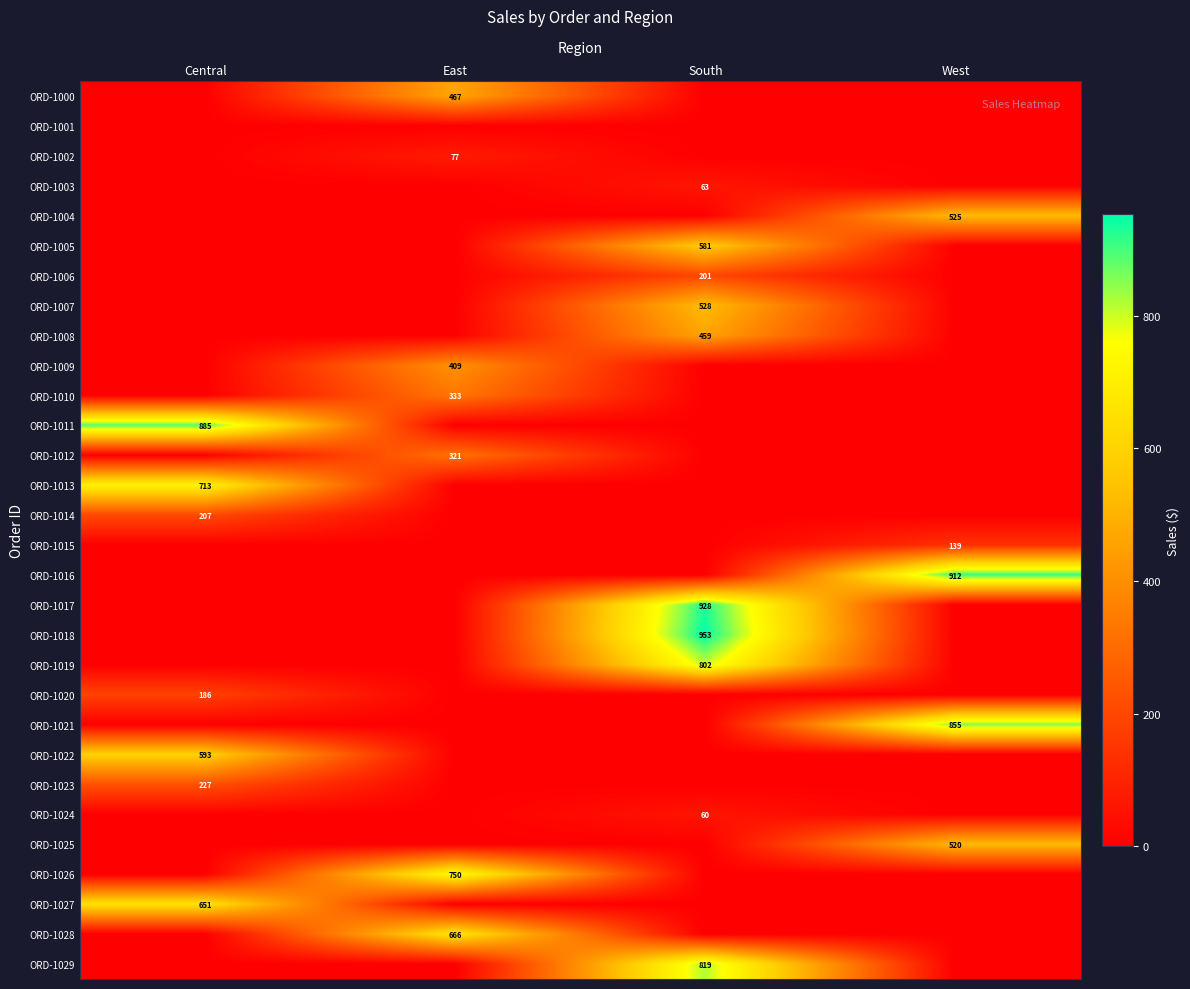

Between Central and East, which is larger?

East